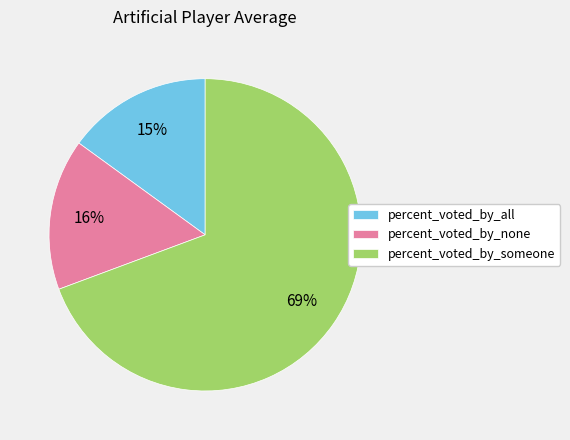

Which category accounts for the majority?

percent_voted_by_someone